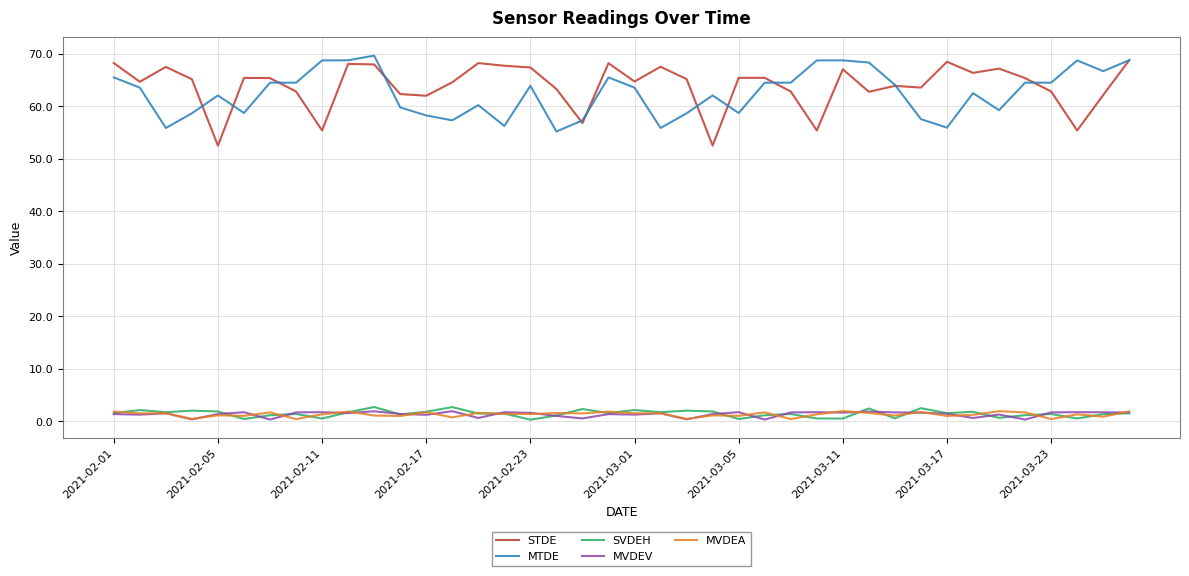

In MVDEA, how many points are lower than both neighbors (excluding endpoints)?

16